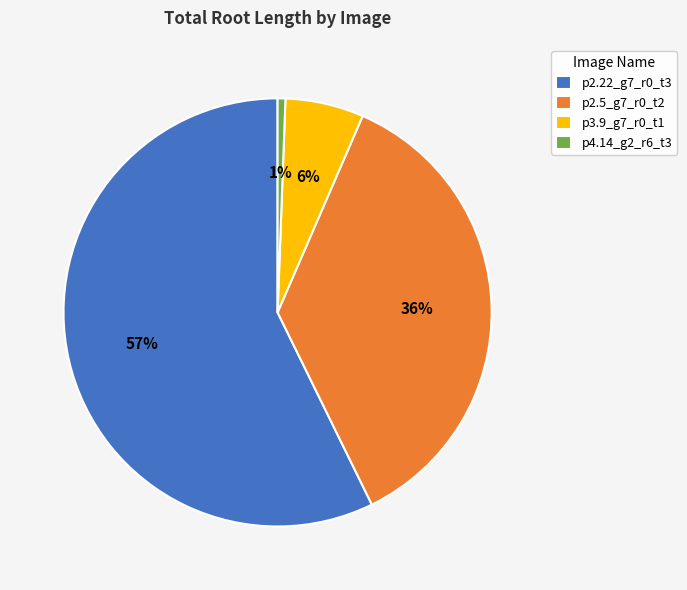

Is it true that p4.14_g2_r6_t3 is 11% of the pie?

False